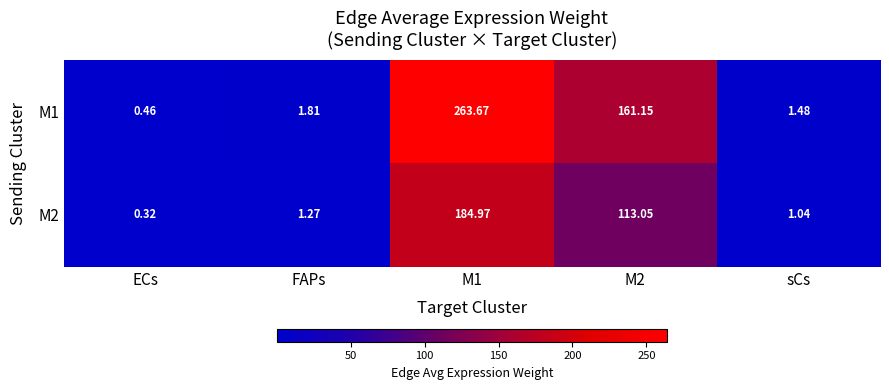

Is the value of M2 at ECs greater than the value of M1 at M1?

No